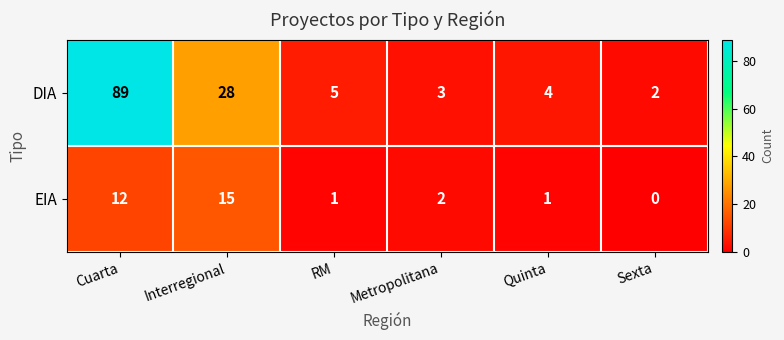

What is the total value across all series at Interregional?

43